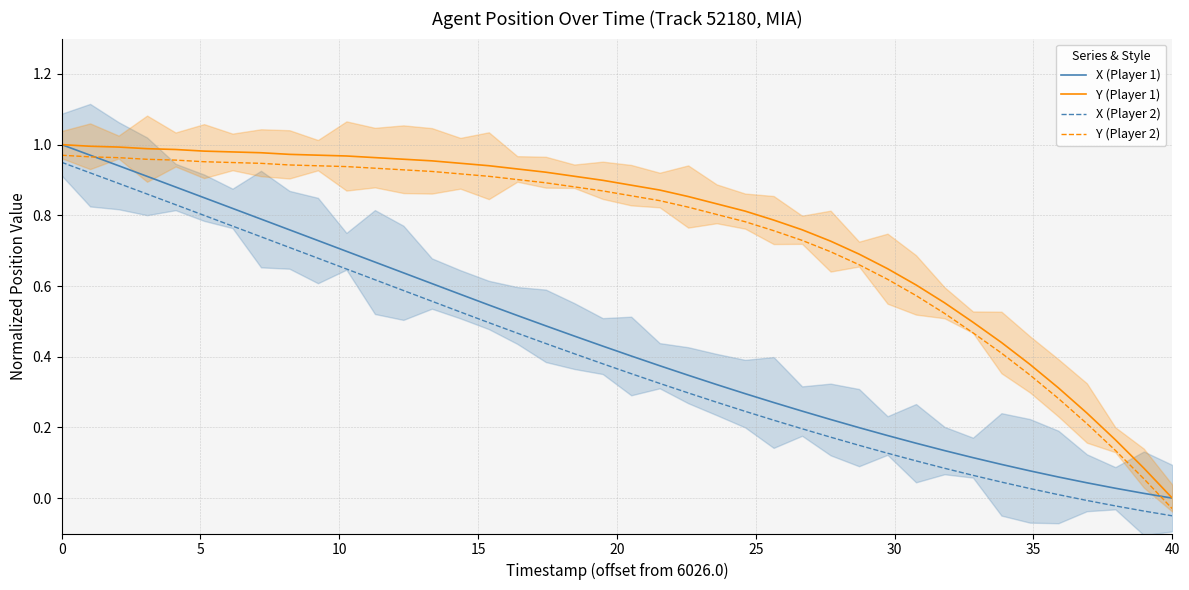

What is the difference between the maximum and minimum values in the X (Player 2) series?

1.0